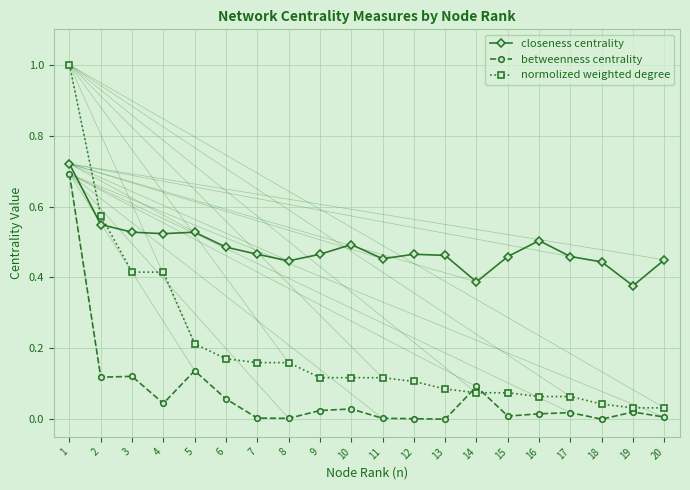

Rank the series at 13 from lowest to highest value.

betweenness centrality, normolized weighted degree, closeness centrality